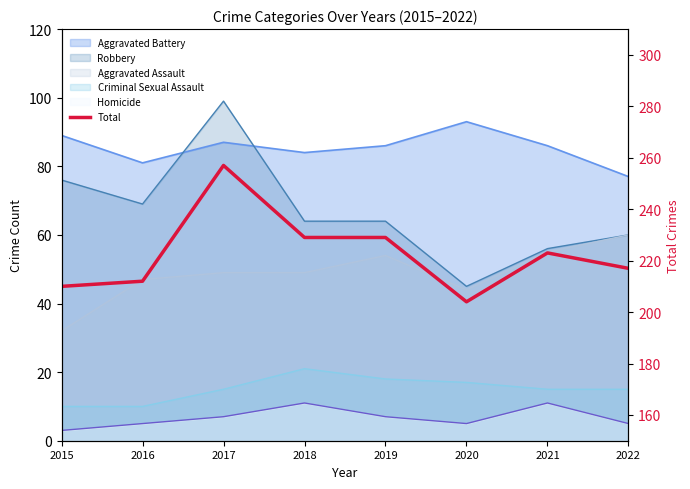

List the labels in order of value, largest first.

2017, 2018, 2019, 2021, 2022, 2016, 2015, 2020